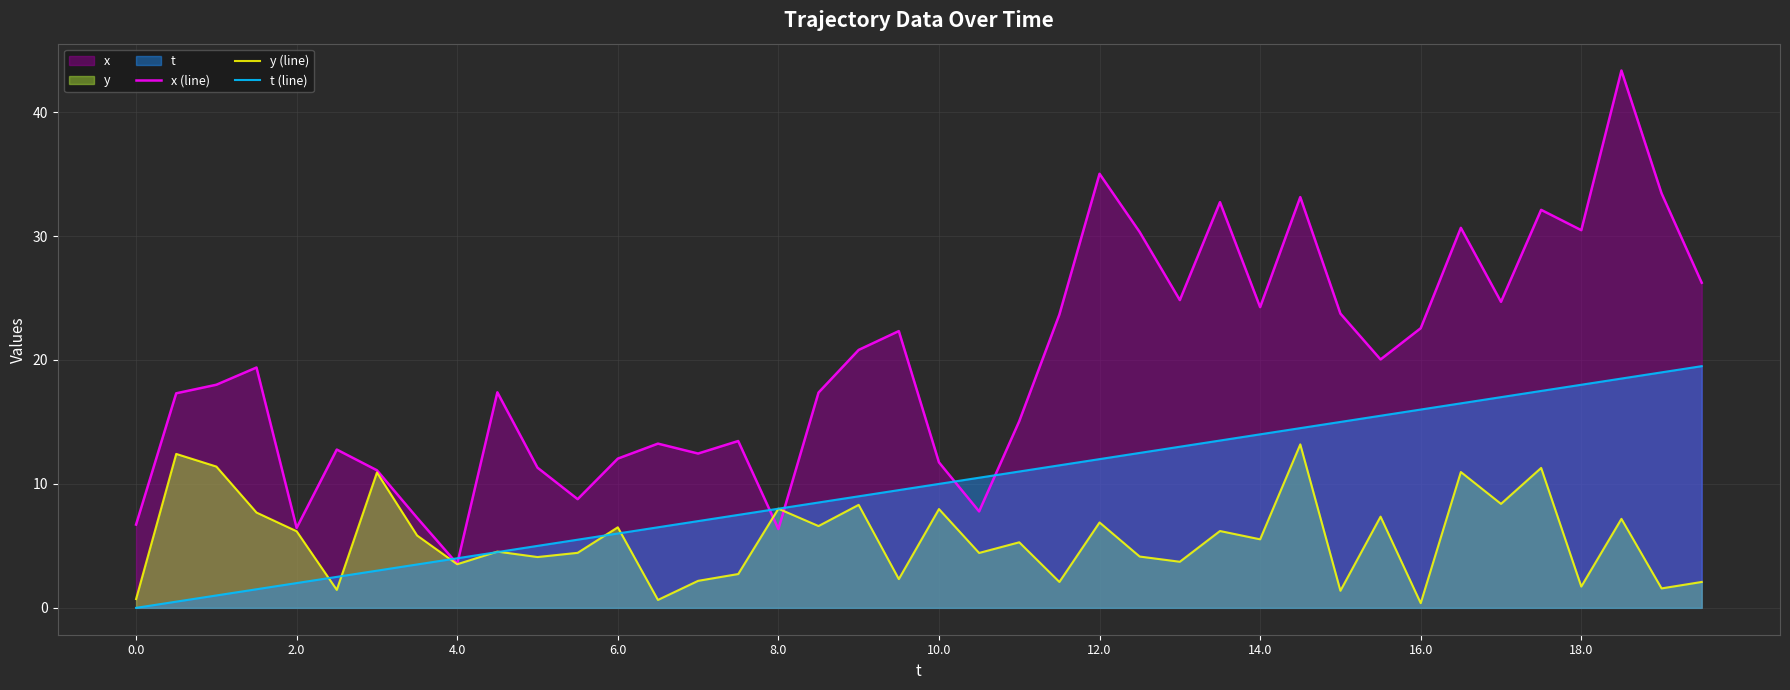

What is the approximate value of x (line) at 2.0?

6.5